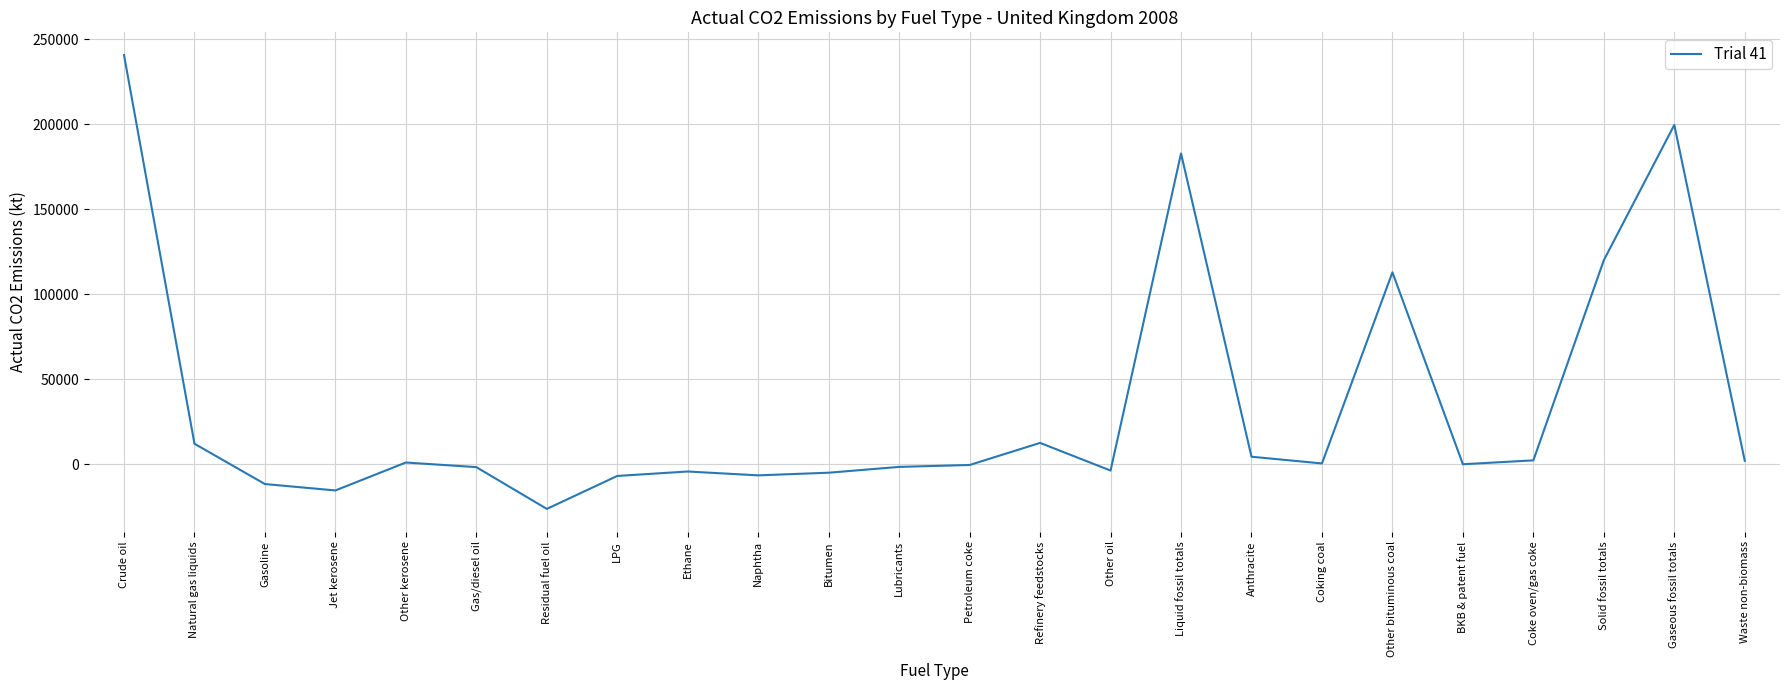

What is the change in value from Ethane to Solid fossil totals?

+124369.6